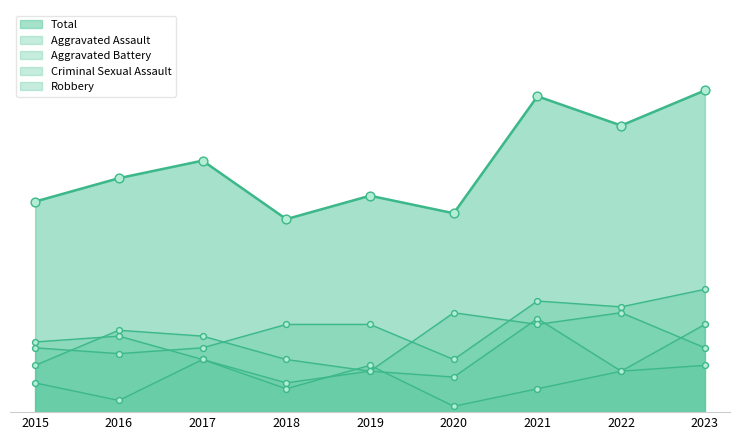

Which series has the widest spread of Y values?

Total